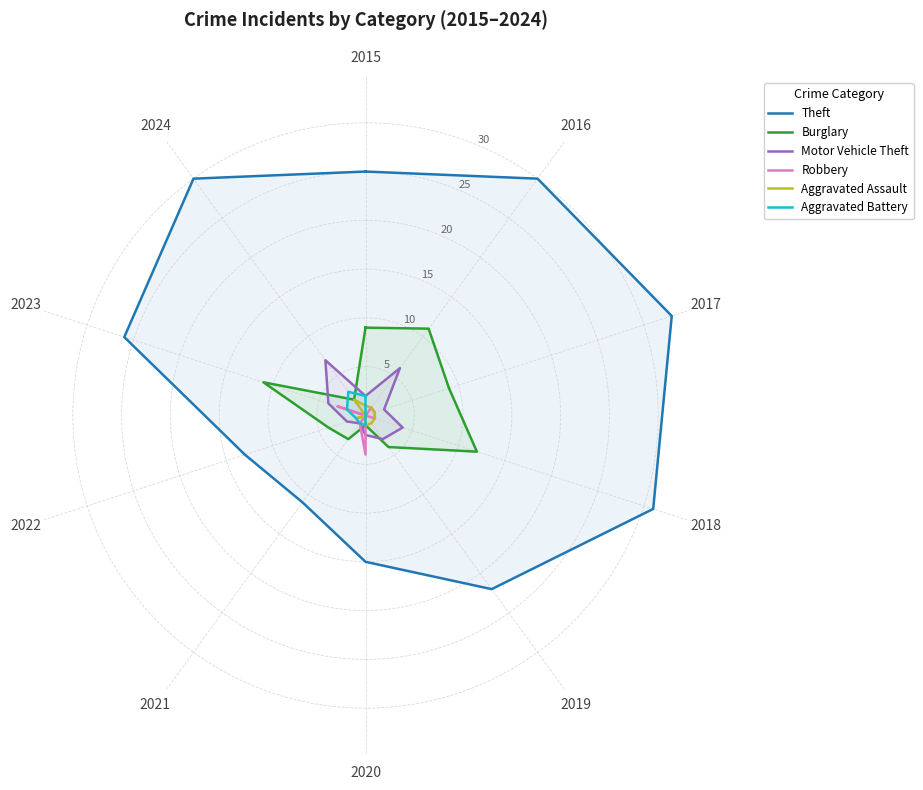

Rank the series by their maximum value, from highest to lowest.

Theft, Burglary, Motor Vehicle Theft, Robbery, Aggravated Battery, Aggravated Assault